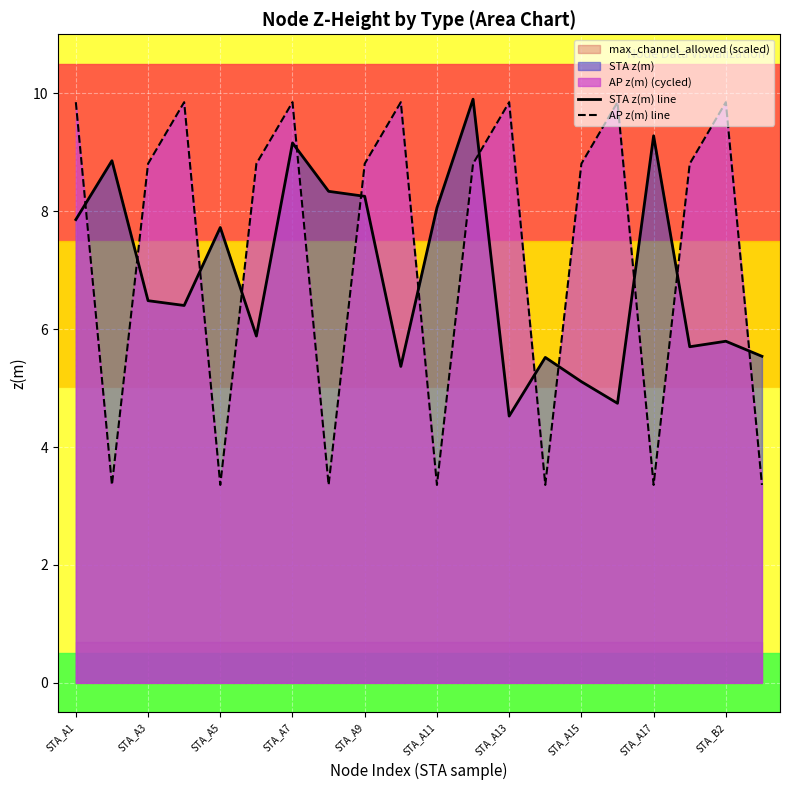

How many data points in STA z(m) line are above 6?

11